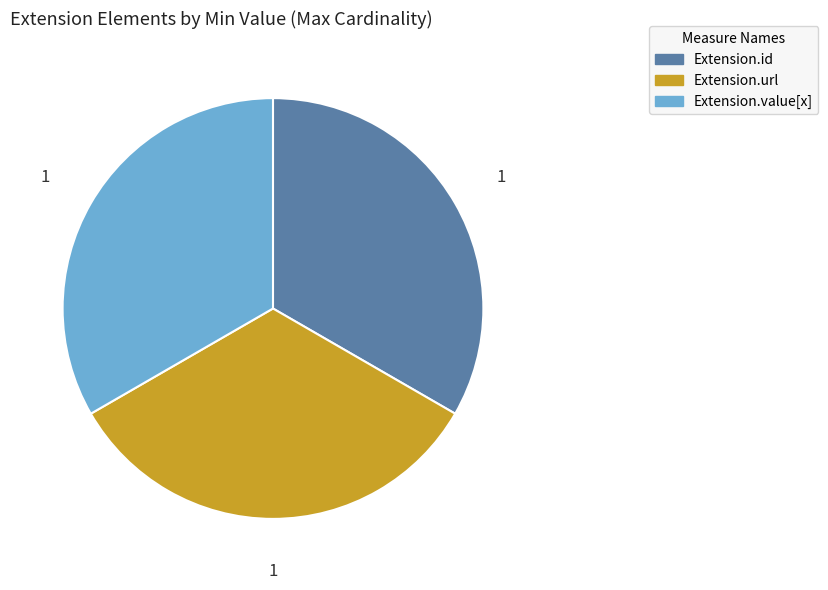

Is there any slice that represents more than half of the pie?

No